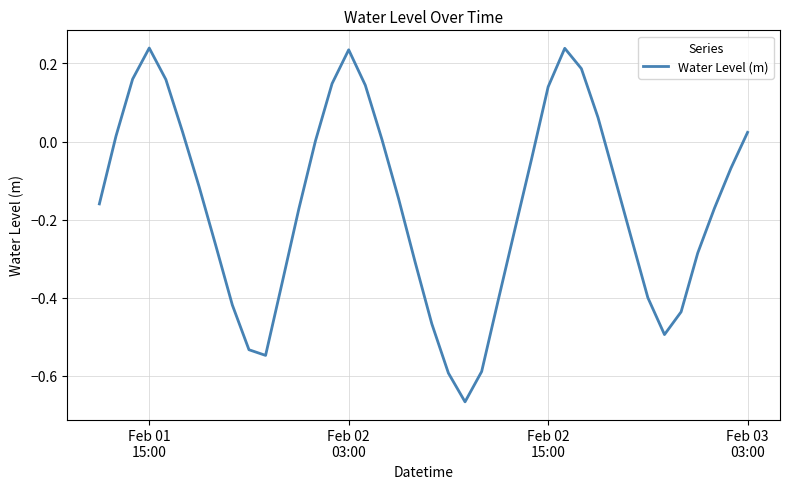

What is the difference between the maximum and minimum values?

0.9